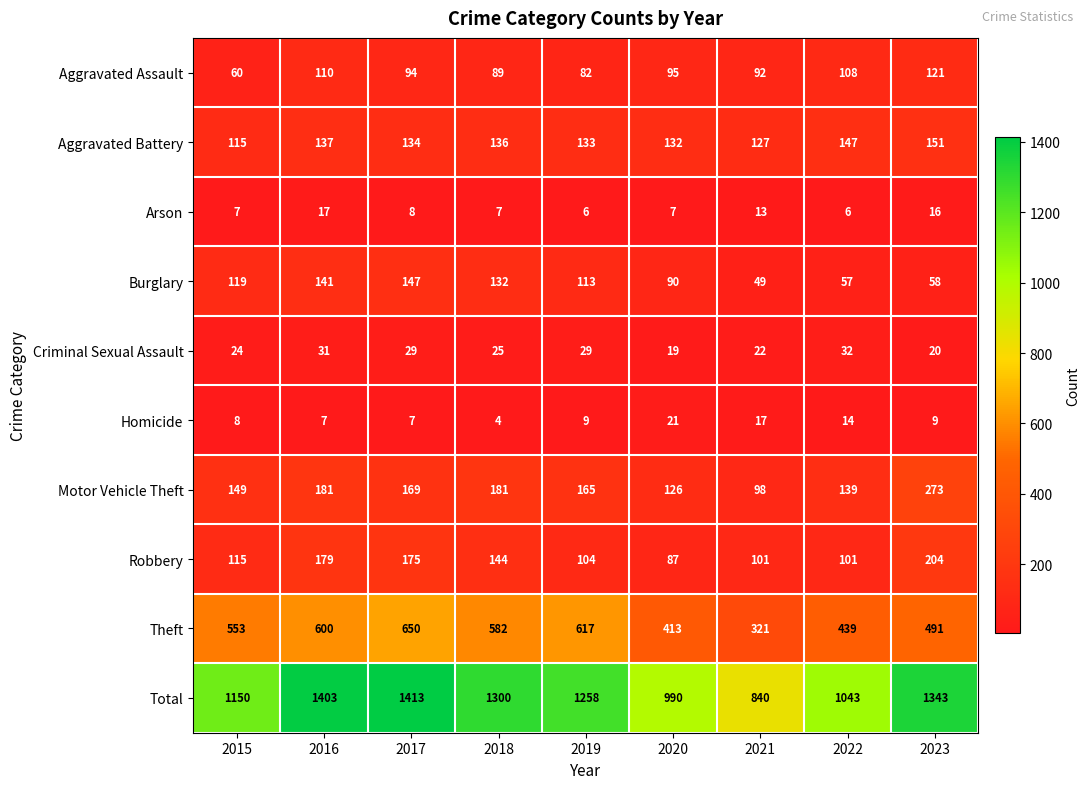

How many categories are shown in the chart?

9